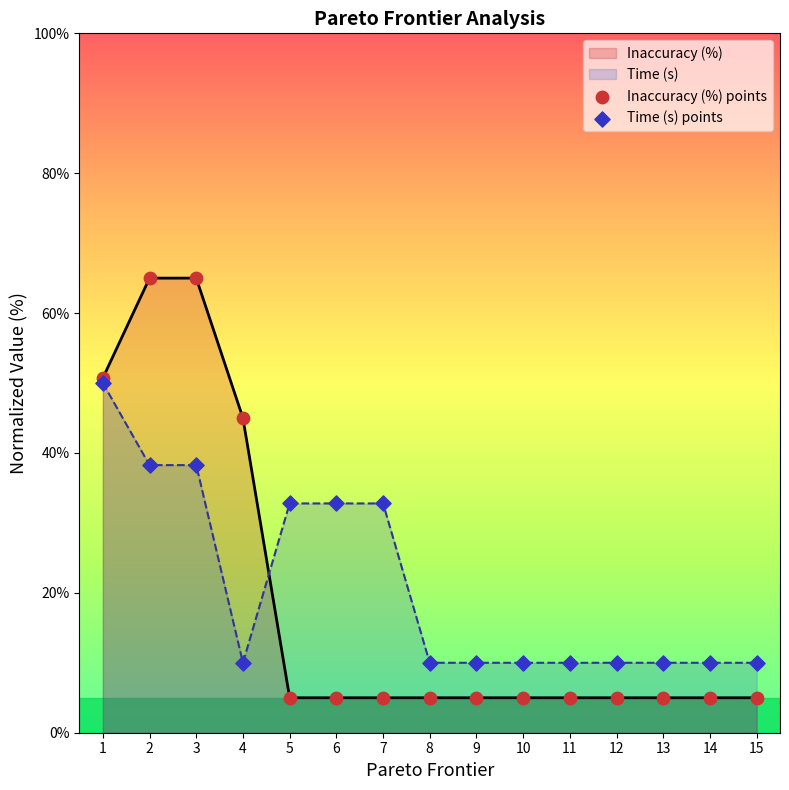

At how many categories does at least one series exceed 35?

4